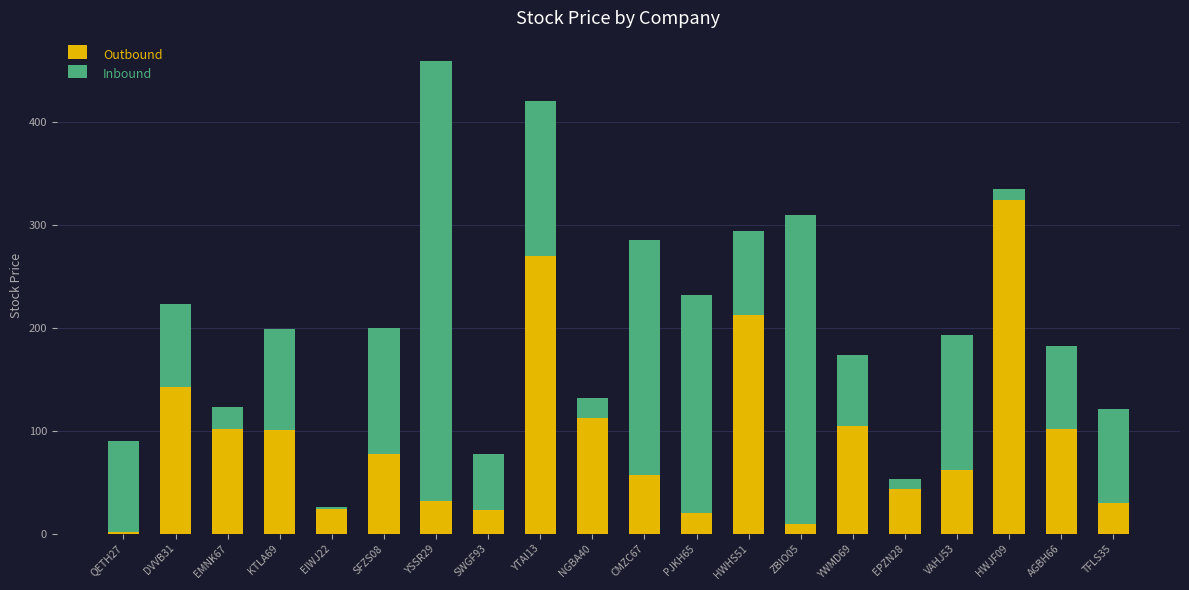

What is the total value across all series at YTAI13?

420.9